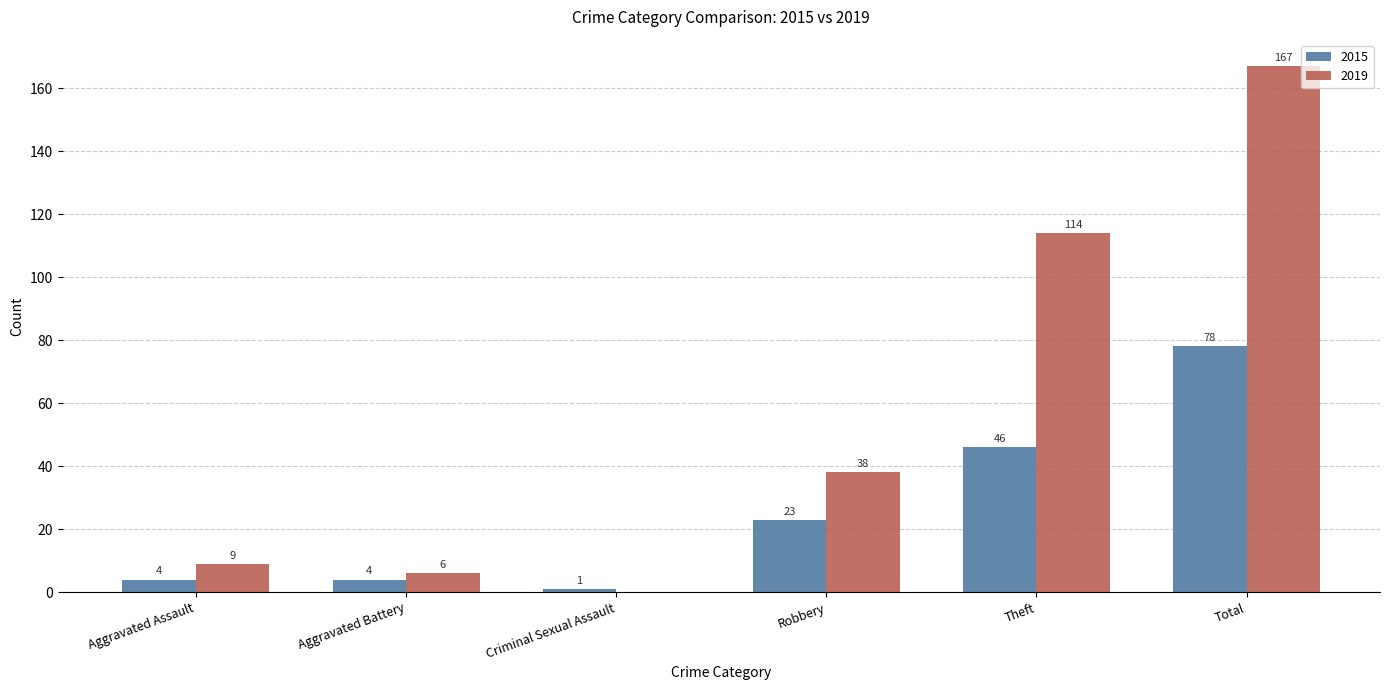

Reading left to right, what are all the values shown in this chart?

2015: 4	4	1	23	46	78
2019: 9	6	0	38	114	167